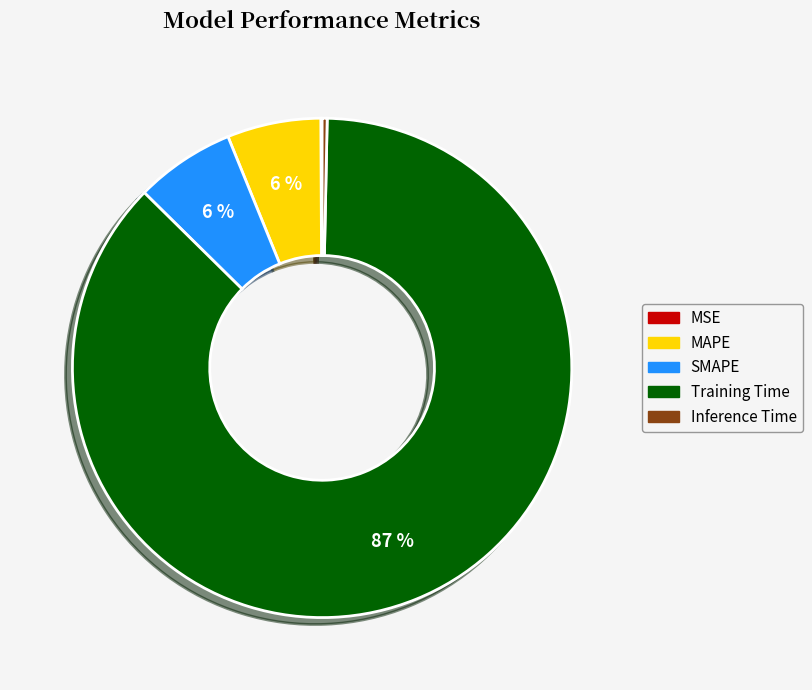

Does Training Time represent more than half of the total?

Yes